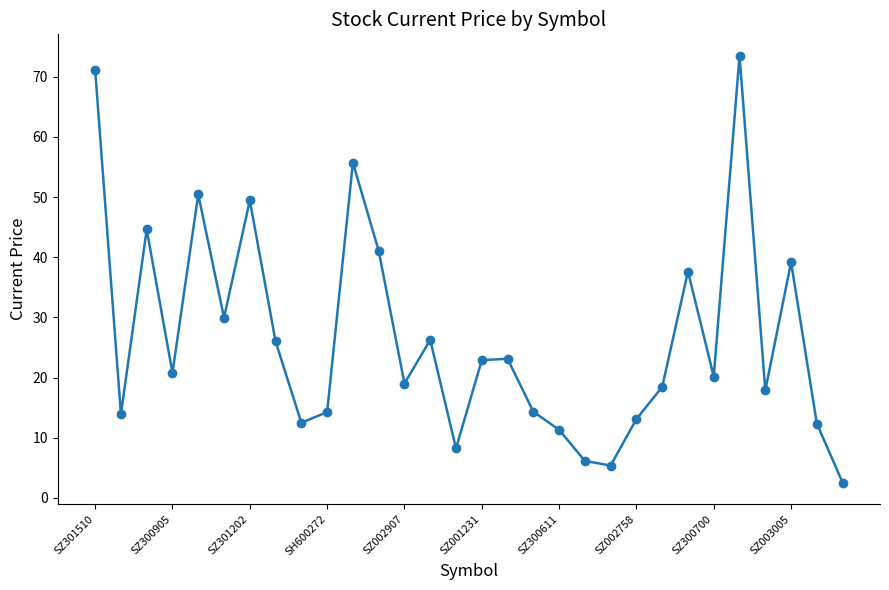

What is the difference between the second highest and second lowest values?

65.8